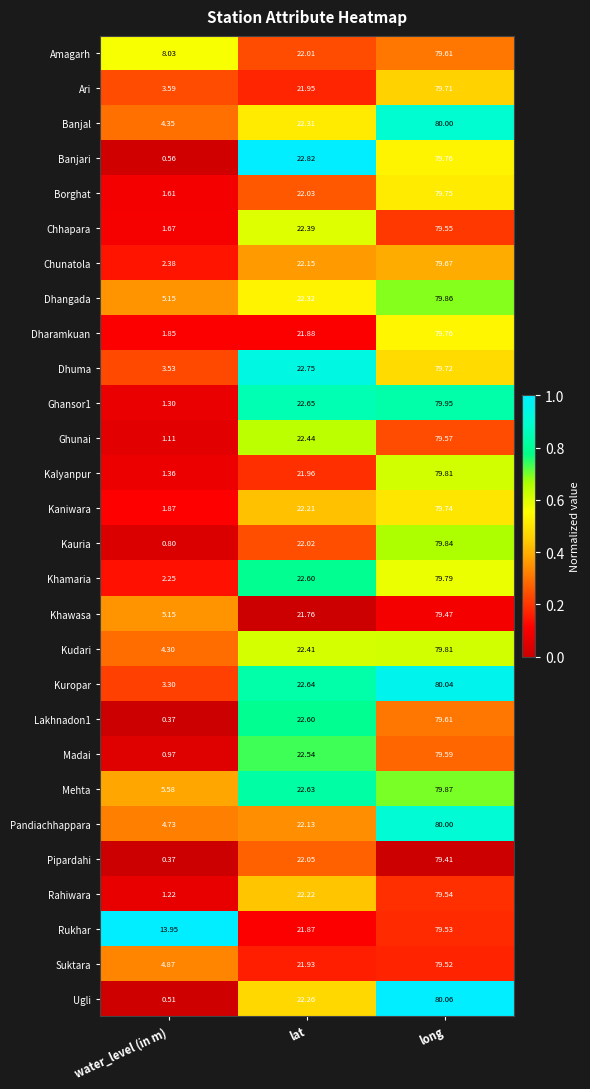

List the labels in order of Khamaria value, smallest first.

water_level (in m), lat, long